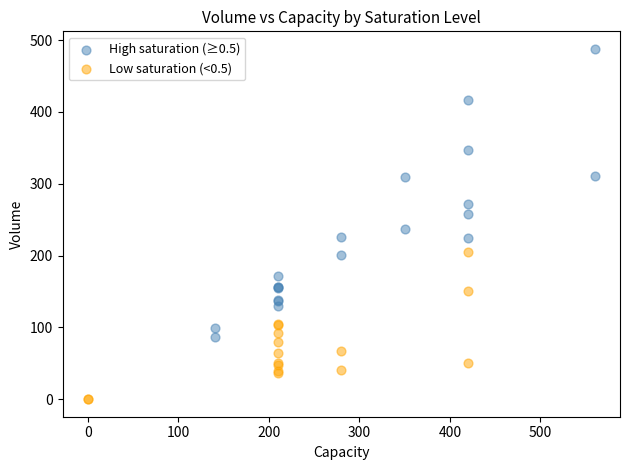

Which series contains the lowest Y value?

Low saturation (<0.5)